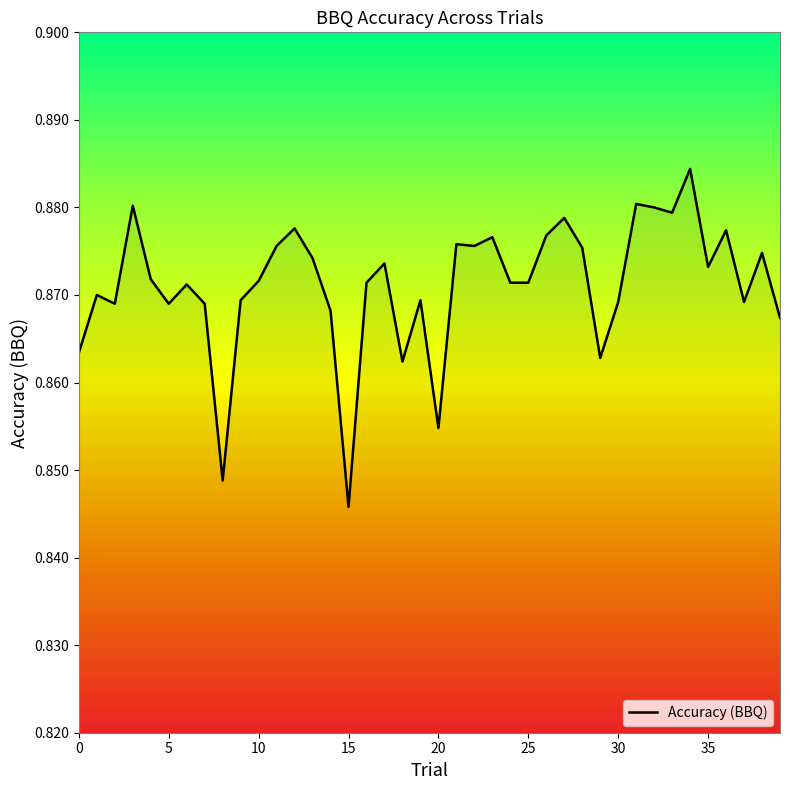

Reading left to right, what are all the values shown in this chart?

0.9	0.9	0.9	0.9	0.9	0.9	0.9	0.9	0.8	0.9	0.9	0.9	0.9	0.9	0.9	0.8	0.9	0.9	0.9	0.9	0.9	0.9	0.9	0.9	0.9	0.9	0.9	0.9	0.9	0.9	0.9	0.9	0.9	0.9	0.9	0.9	0.9	0.9	0.9	0.9